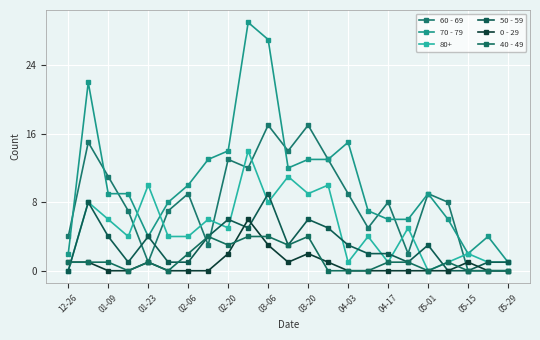

True or false: 40 - 49 and 70 - 79 cross at least once.

False